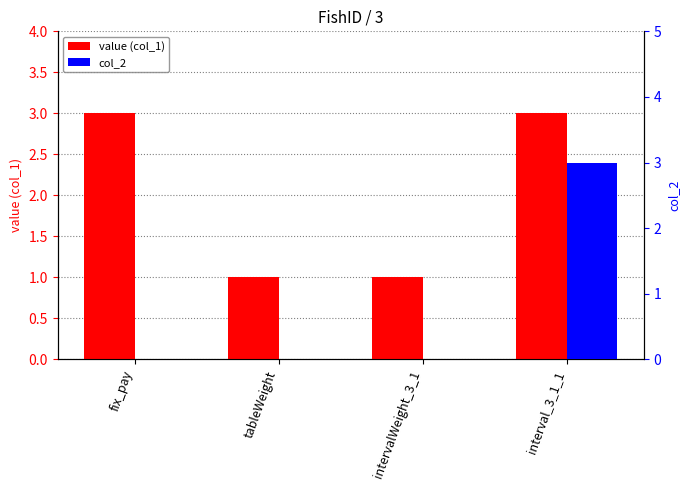

Reading left to right, extract all data points from this chart.

value (col_1): fix_pay=3	tableWeight=1	intervalWeight_3_1=1	interval_3_1_1=3
col_2: fix_pay=0	tableWeight=0	intervalWeight_3_1=0	interval_3_1_1=3